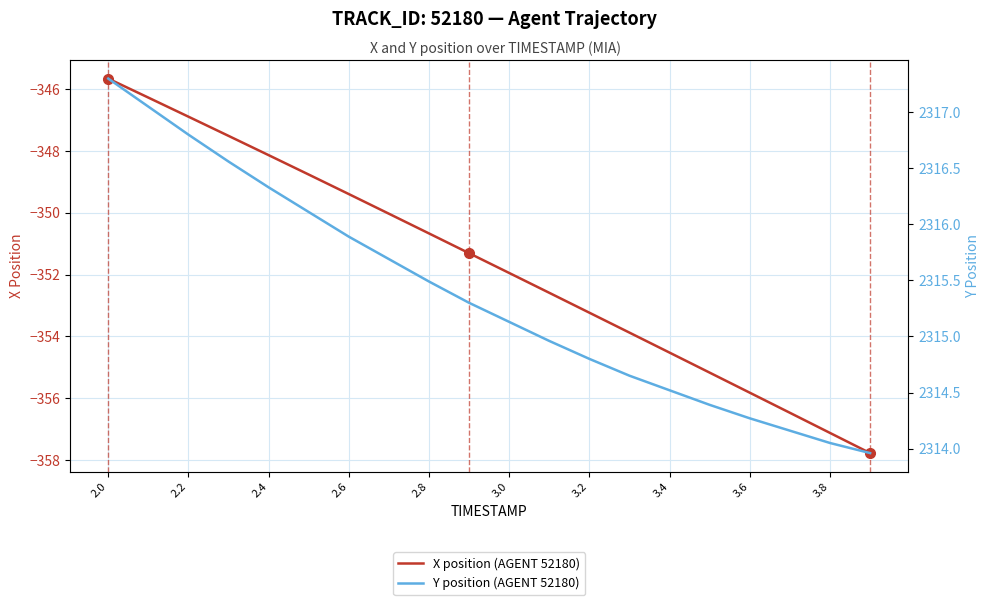

Rank the series by their average value, from lowest to highest.

X position (AGENT 52180), Y position (AGENT 52180)